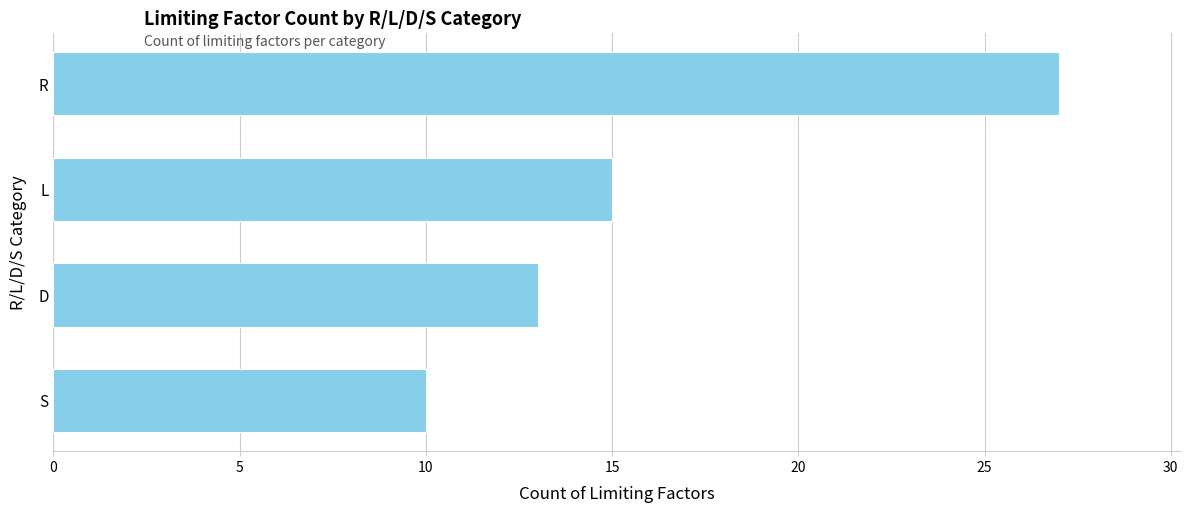

Reading bottom to top, extract all data points from this chart.

S=10	D=13	L=15	R=27